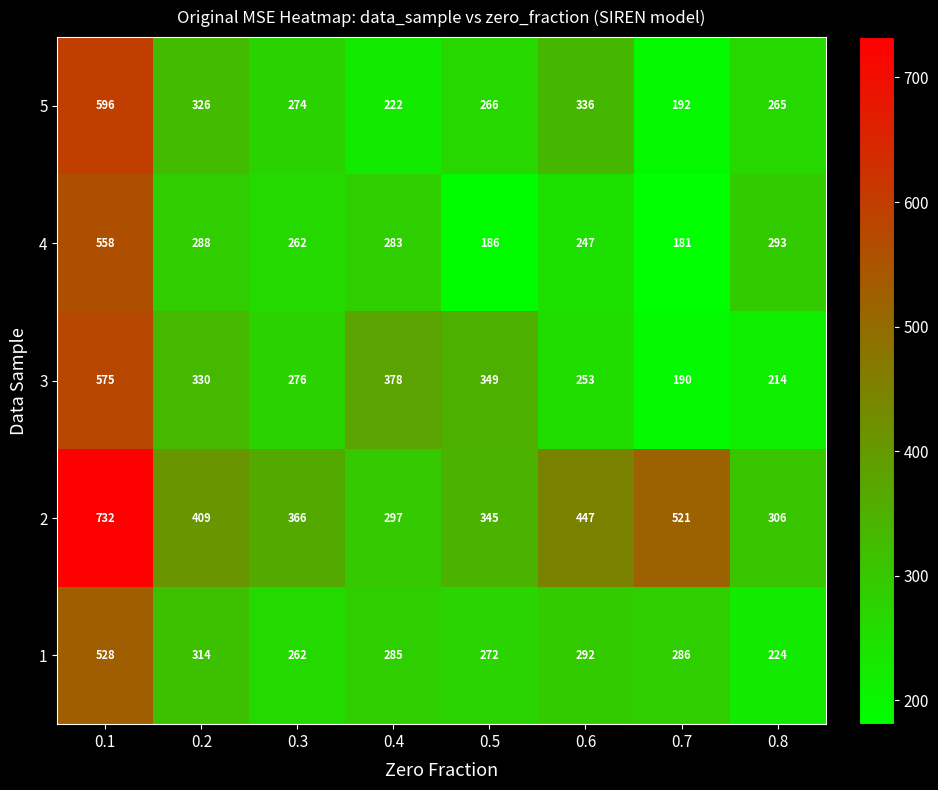

What is the difference between the maximum and minimum values in the 1 series?

304